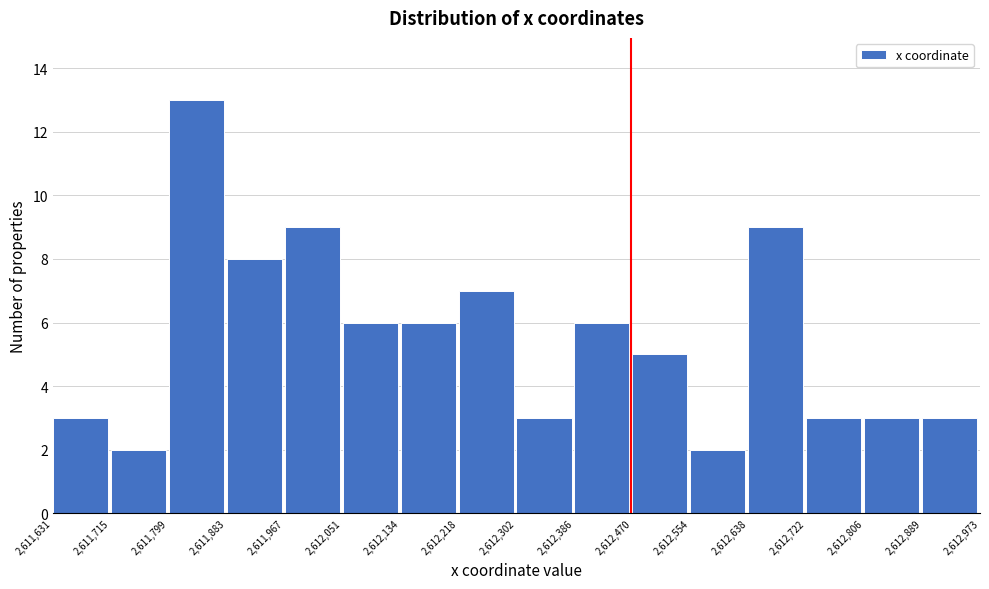

Reading left to right, list every bar in this chart as the range it spans on the x-axis followed by its height. The values are not printed on the chart, so give them approximately, as read against the axis.

2,611,631 to 2,611,715: 3
2,611,715 to 2,611,799: 2
2,611,799 to 2,611,883: 13
2,611,883 to 2,611,967: 8
2,611,967 to 2,612,051: 9
2,612,051 to 2,612,134: 6
2,612,134 to 2,612,218: 6
2,612,218 to 2,612,302: 7
2,612,302 to 2,612,386: 3
2,612,386 to 2,612,470: 6
2,612,470 to 2,612,554: 5
2,612,554 to 2,612,638: 2
2,612,638 to 2,612,722: 9
2,612,722 to 2,612,806: 3
2,612,806 to 2,612,889: 3
2,612,889 to 2,612,973: 3